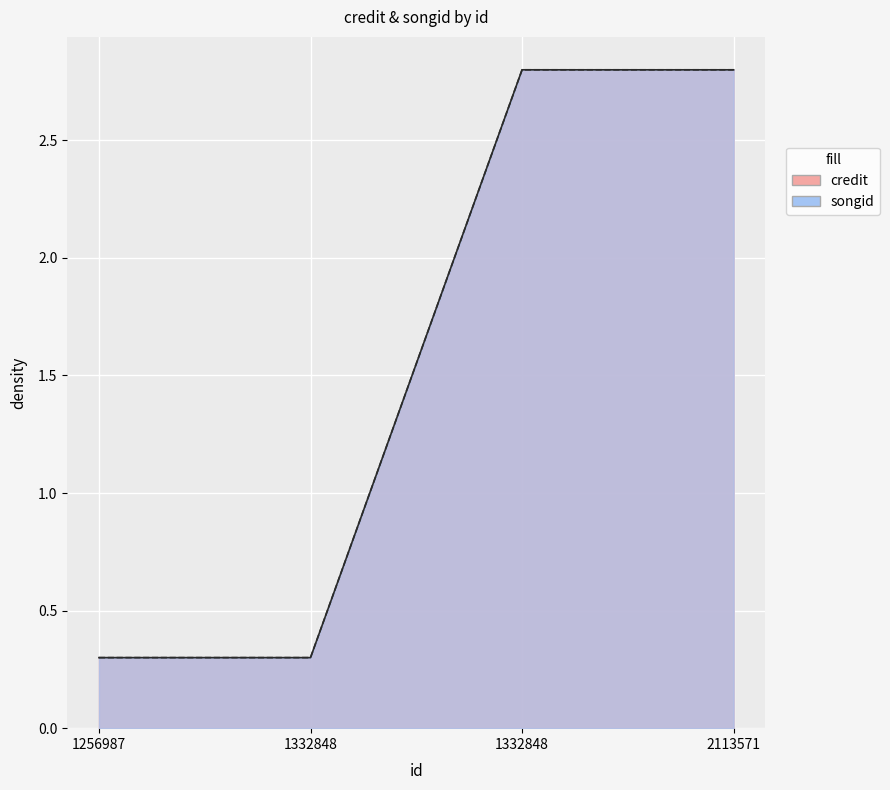

What is the minimum value for songid?

0.3